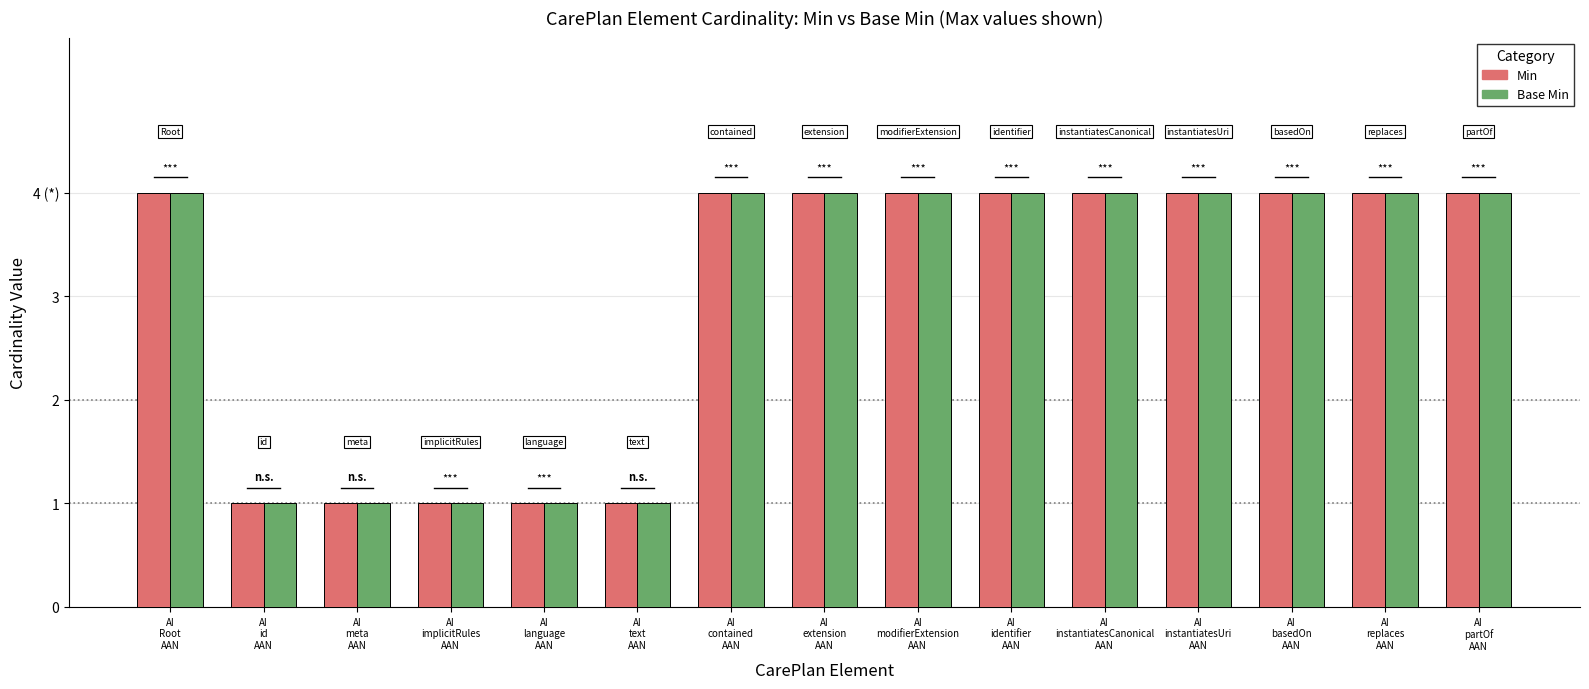

Does the chart contain stacked bars?

No